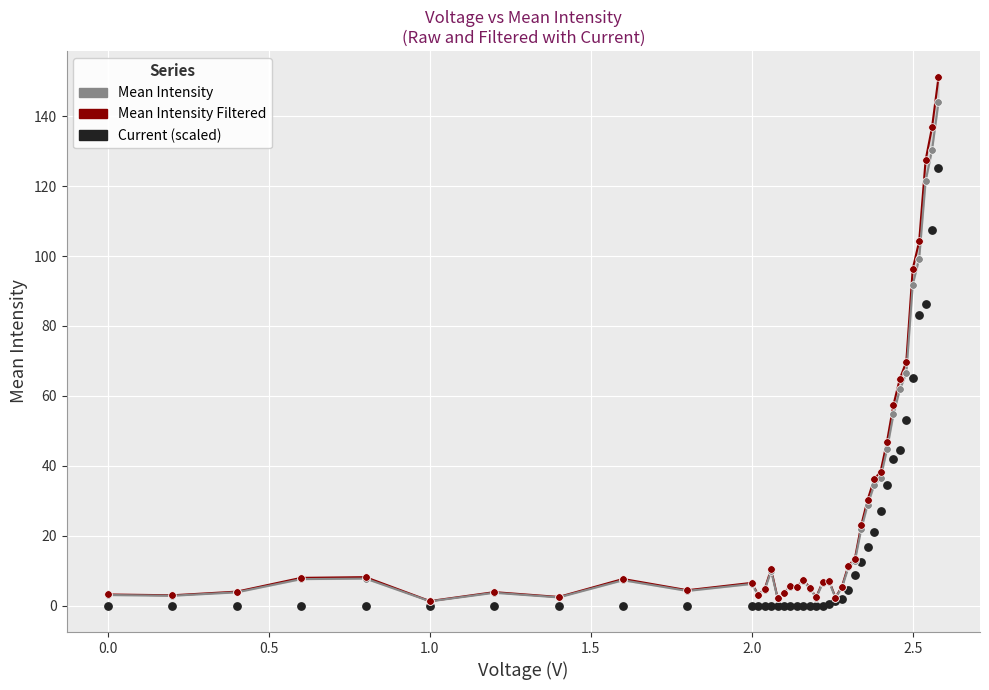

Is the value of Mean Intensity at 25 greater than the value of Mean Intensity Filtered at 28?

No